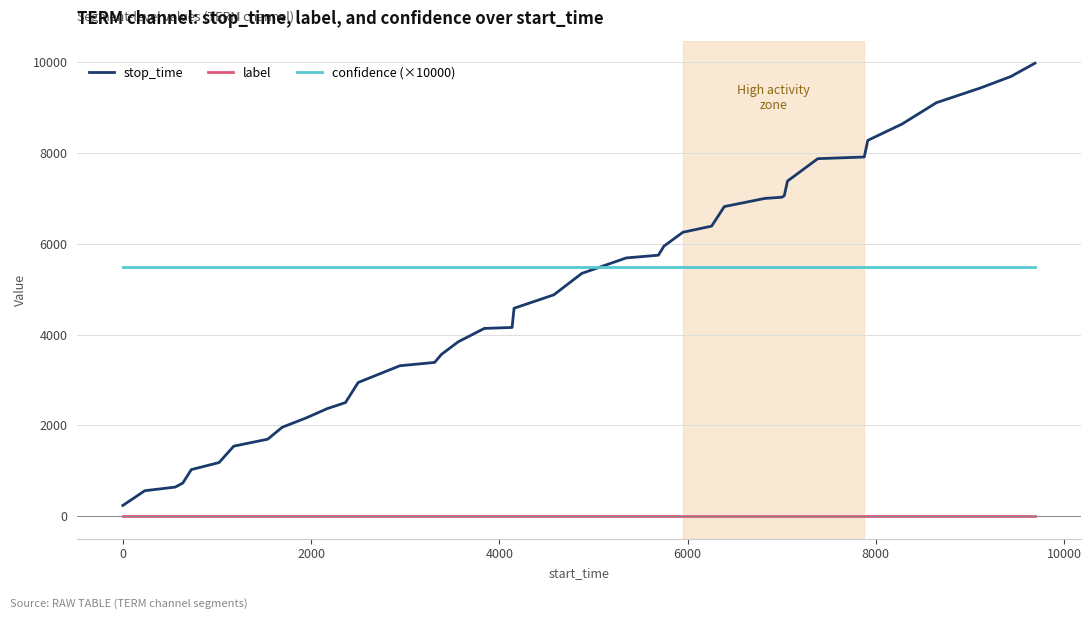

True or false: label and confidence (×10000) cross at least once.

False